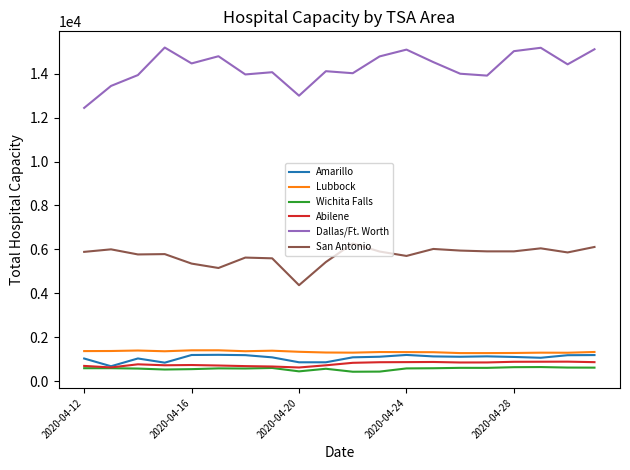

Does the chart have visible grid lines?

No